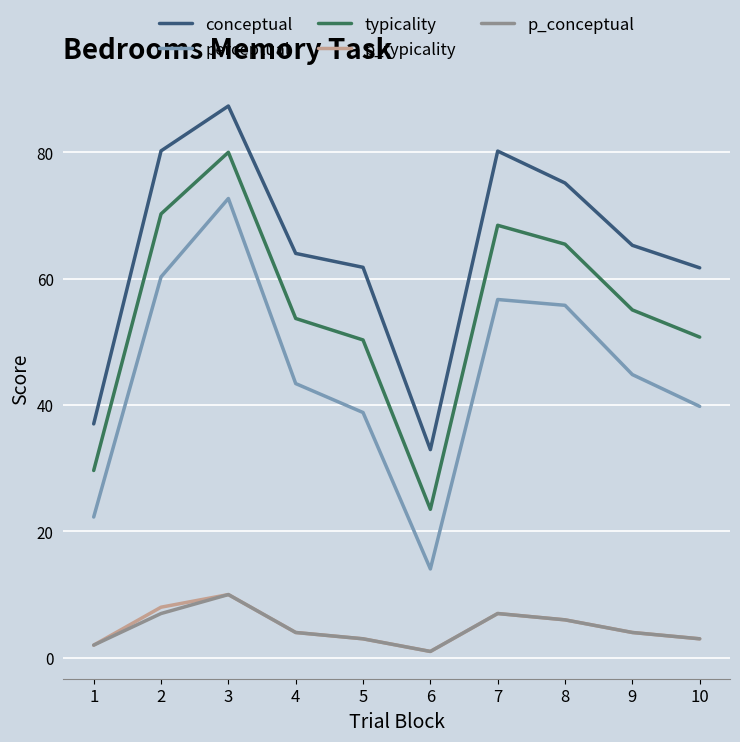

What is the spread (max minus min) of values at 2?

73.2